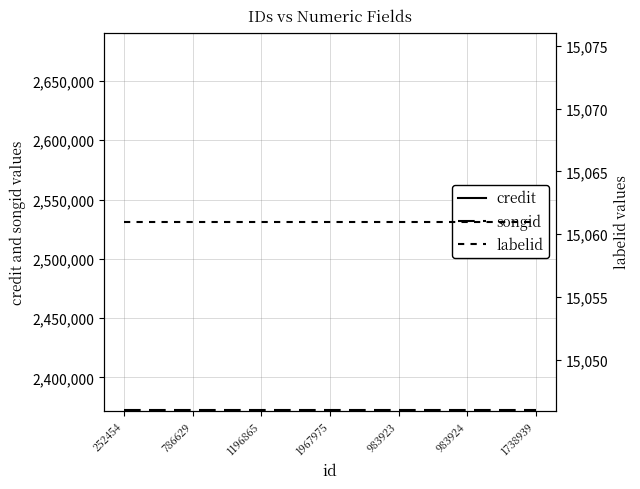

What is the sum of all credit values?

18834207